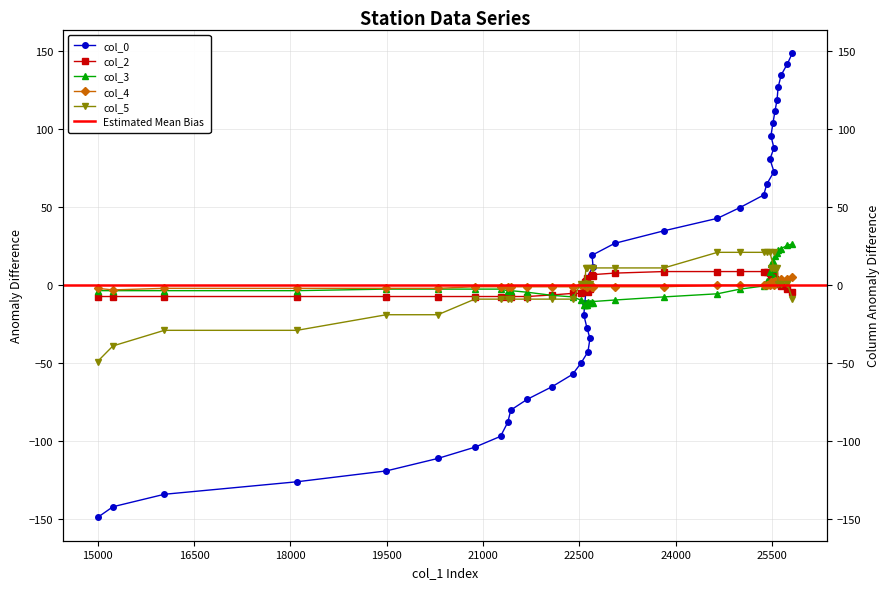

What is the highest value of the col_0 series?

148.9